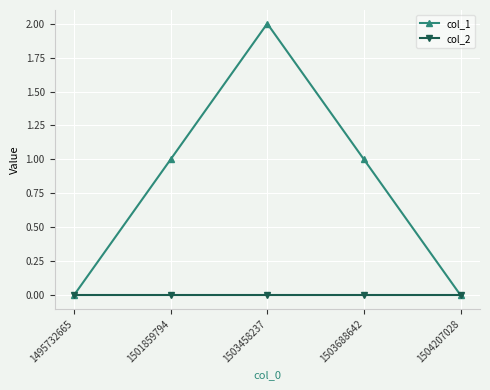

In col_1, how many points are higher than both neighbors (excluding endpoints)?

1